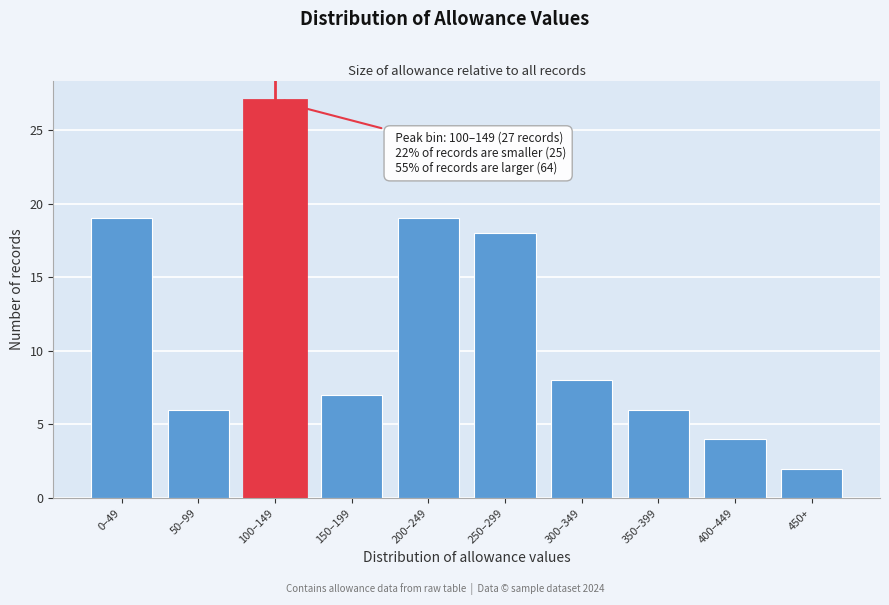

Reading left to right, what are all the values shown in this chart?

0–49=19	50–99=6	100–149=27	150–199=7	200–249=19	250–299=18	300–349=8	350–399=6	400–449=4	450+=2